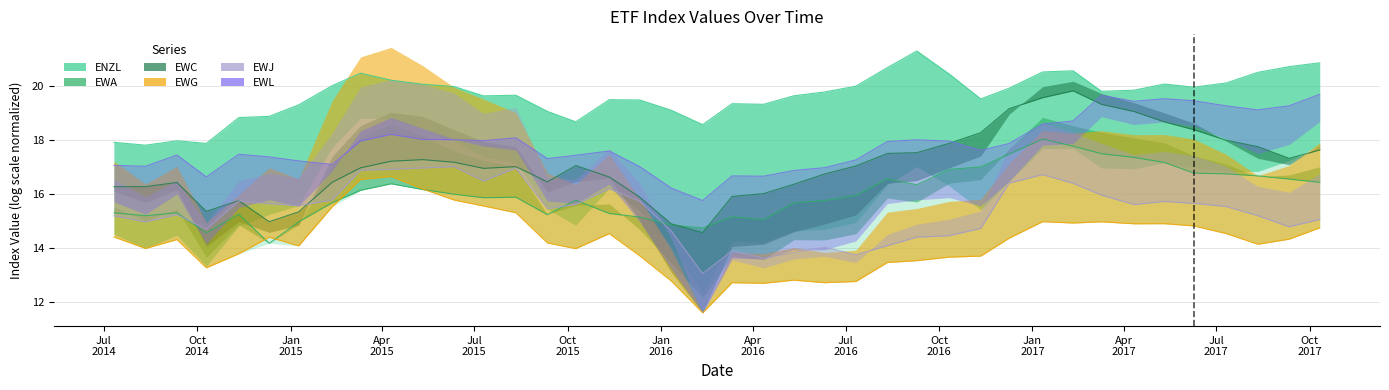

Reading left to right, transcribe all the data shown in this chart.

ENZL: 2014-07-11=17.9	2014-08-11=17.8	2014-09-11=18.0	2014-10-10=17.9	2014-11-11=18.8	2014-12-11=18.9	2015-01-09=19.3	2015-02-11=20.0	2015-03-11=20.5	2015-04-10=20.2	2015-05-11=20.1	2015-06-11=20.0	2015-07-10=19.6	2015-08-11=19.6	2015-09-11=19.1	2015-10-09=18.7	2015-11-11=19.5	2015-12-11=19.5	2016-01-11=19.1	2016-02-11=18.6	2016-03-11=19.3	2016-04-11=19.3	2016-05-11=19.6	2016-06-10=19.8	2016-07-11=20.0	2016-08-11=20.7	2016-09-09=21.3	2016-10-11=20.4	2016-11-11=19.5	2016-12-09=19.9	2017-01-11=20.5	2017-02-10=20.6	2017-03-10=19.8	2017-04-11=19.8	2017-05-11=20.1	2017-06-09=19.9	2017-07-11=20.1	2017-08-11=20.5	2017-09-11=20.7	2017-10-11=20.8
EWA: 2014-07-11=15.3	2014-08-11=15.2	2014-09-11=15.3	2014-10-10=14.6	2014-11-11=15.2	2014-12-11=14.2	2015-01-09=15.0	2015-02-11=15.7	2015-03-11=16.1	2015-04-10=16.4	2015-05-11=16.2	2015-06-11=16.0	2015-07-10=15.9	2015-08-11=15.9	2015-09-11=15.2	2015-10-09=15.8	2015-11-11=15.3	2015-12-11=15.1	2016-01-11=14.8	2016-02-11=14.7	2016-03-11=15.2	2016-04-11=15.0	2016-05-11=15.7	2016-06-10=15.8	2016-07-11=15.9	2016-08-11=16.6	2016-09-09=16.3	2016-10-11=16.9	2016-11-11=17.0	2016-12-09=17.5	2017-01-11=18.0	2017-02-10=17.8	2017-03-10=17.5	2017-04-11=17.4	2017-05-11=17.2	2017-06-09=16.8	2017-07-11=16.7	2017-08-11=16.7	2017-09-11=16.5	2017-10-11=16.4
EWC: 2014-07-11=16.3	2014-08-11=16.3	2014-09-11=16.4	2014-10-10=15.4	2014-11-11=15.8	2014-12-11=15.0	2015-01-09=15.3	2015-02-11=16.4	2015-03-11=17.0	2015-04-10=17.2	2015-05-11=17.3	2015-06-11=17.2	2015-07-10=16.9	2015-08-11=17.0	2015-09-11=16.4	2015-10-09=17.0	2015-11-11=16.6	2015-12-11=15.9	2016-01-11=14.9	2016-02-11=14.6	2016-03-11=15.9	2016-04-11=16.0	2016-05-11=16.4	2016-06-10=16.7	2016-07-11=17.0	2016-08-11=17.5	2016-09-09=17.5	2016-10-11=17.9	2016-11-11=18.3	2016-12-09=19.2	2017-01-11=19.6	2017-02-10=19.8	2017-03-10=19.3	2017-04-11=19.0	2017-05-11=18.7	2017-06-09=18.4	2017-07-11=18.0	2017-08-11=17.7	2017-09-11=17.3	2017-10-11=17.6
EWG: 2014-07-11=14.4	2014-08-11=14.0	2014-09-11=14.3	2014-10-10=13.3	2014-11-11=13.8	2014-12-11=14.4	2015-01-09=14.1	2015-02-11=15.5	2015-03-11=16.5	2015-04-10=16.6	2015-05-11=16.2	2015-06-11=15.8	2015-07-10=15.6	2015-08-11=15.3	2015-09-11=14.2	2015-10-09=14.0	2015-11-11=14.5	2015-12-11=13.7	2016-01-11=12.8	2016-02-11=11.6	2016-03-11=12.7	2016-04-11=12.7	2016-05-11=12.8	2016-06-10=12.7	2016-07-11=12.8	2016-08-11=13.5	2016-09-09=13.5	2016-10-11=13.7	2016-11-11=13.7	2016-12-09=14.4	2017-01-11=15.0	2017-02-10=14.9	2017-03-10=15.0	2017-04-11=14.9	2017-05-11=14.9	2017-06-09=14.8	2017-07-11=14.5	2017-08-11=14.1	2017-09-11=14.3	2017-10-11=14.7
EWJ: 2014-07-11=15.2	2014-08-11=15.0	2014-09-11=15.2	2014-10-10=14.7	2014-11-11=15.7	2014-12-11=15.6	2015-01-09=15.6	2015-02-11=15.8	2015-03-11=16.9	2015-04-10=16.9	2015-05-11=17.0	2015-06-11=17.0	2015-07-10=16.5	2015-08-11=17.0	2015-09-11=15.5	2015-10-09=15.6	2015-11-11=16.2	2015-12-11=15.7	2016-01-11=14.6	2016-02-11=13.1	2016-03-11=13.9	2016-04-11=13.6	2016-05-11=13.8	2016-06-10=14.0	2016-07-11=13.8	2016-08-11=14.1	2016-09-09=14.4	2016-10-11=14.5	2016-11-11=14.7	2016-12-09=16.4	2017-01-11=16.7	2017-02-10=16.4	2017-03-10=16.0	2017-04-11=15.6	2017-05-11=15.7	2017-06-09=15.7	2017-07-11=15.5	2017-08-11=15.2	2017-09-11=14.8	2017-10-11=15.1
EWL: 2014-07-11=17.1	2014-08-11=17.0	2014-09-11=17.4	2014-10-10=16.6	2014-11-11=17.5	2014-12-11=17.4	2015-01-09=17.2	2015-02-11=17.1	2015-03-11=18.0	2015-04-10=18.2	2015-05-11=18.0	2015-06-11=18.0	2015-07-10=18.0	2015-08-11=18.1	2015-09-11=17.3	2015-10-09=17.4	2015-11-11=17.6	2015-12-11=17.0	2016-01-11=16.2	2016-02-11=15.8	2016-03-11=16.7	2016-04-11=16.7	2016-05-11=16.9	2016-06-10=17.0	2016-07-11=17.3	2016-08-11=17.9	2016-09-09=18.0	2016-10-11=18.0	2016-11-11=17.6	2016-12-09=17.9	2017-01-11=18.6	2017-02-10=18.7	2017-03-10=19.6	2017-04-11=19.4	2017-05-11=19.5	2017-06-09=19.4	2017-07-11=19.3	2017-08-11=19.1	2017-09-11=19.3	2017-10-11=19.7